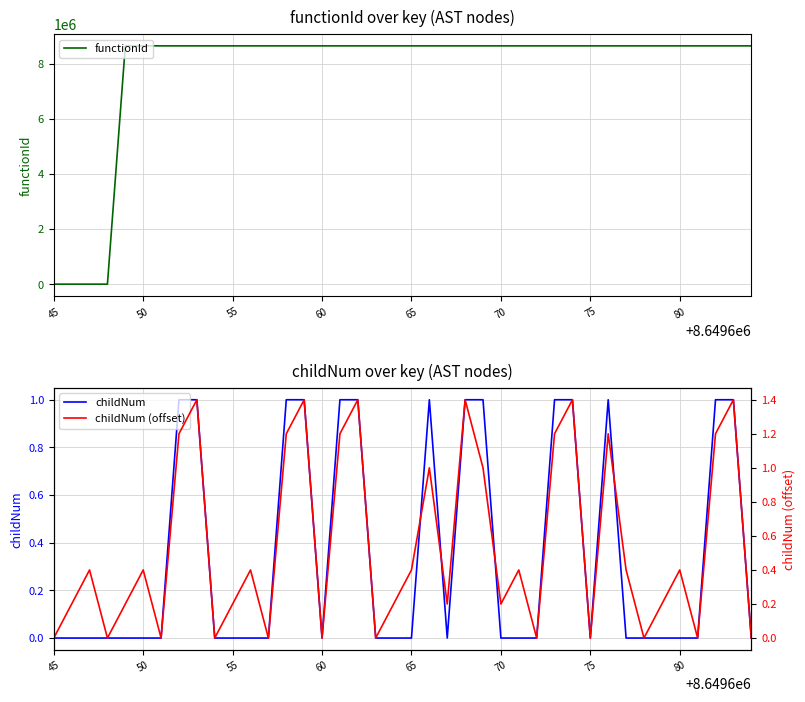

What is the value of the functionId point at the 16th from the left?

8649646.0